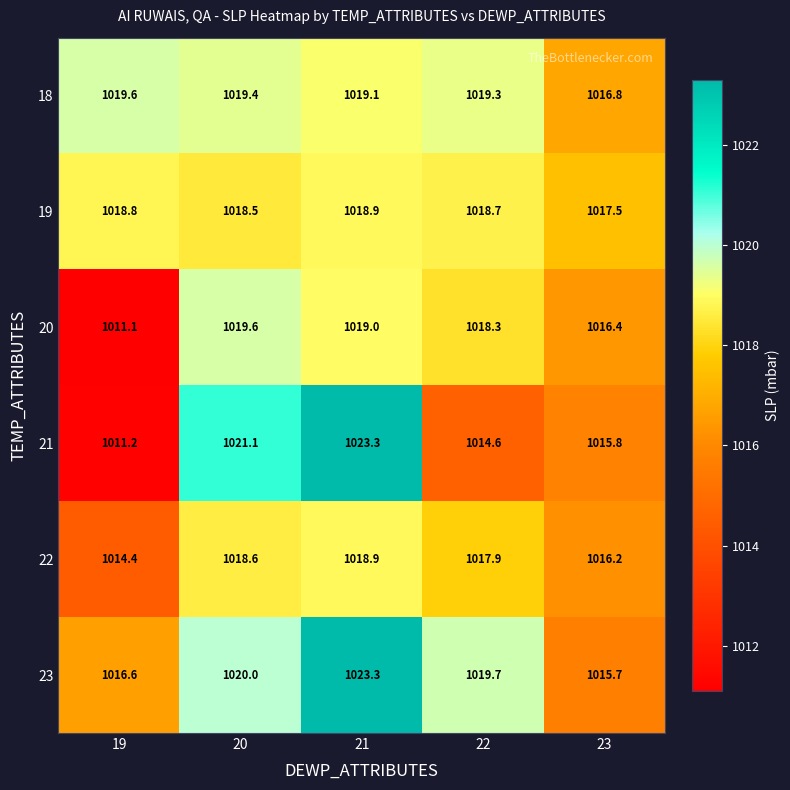

What is the sum of all 22 values?

5086.0